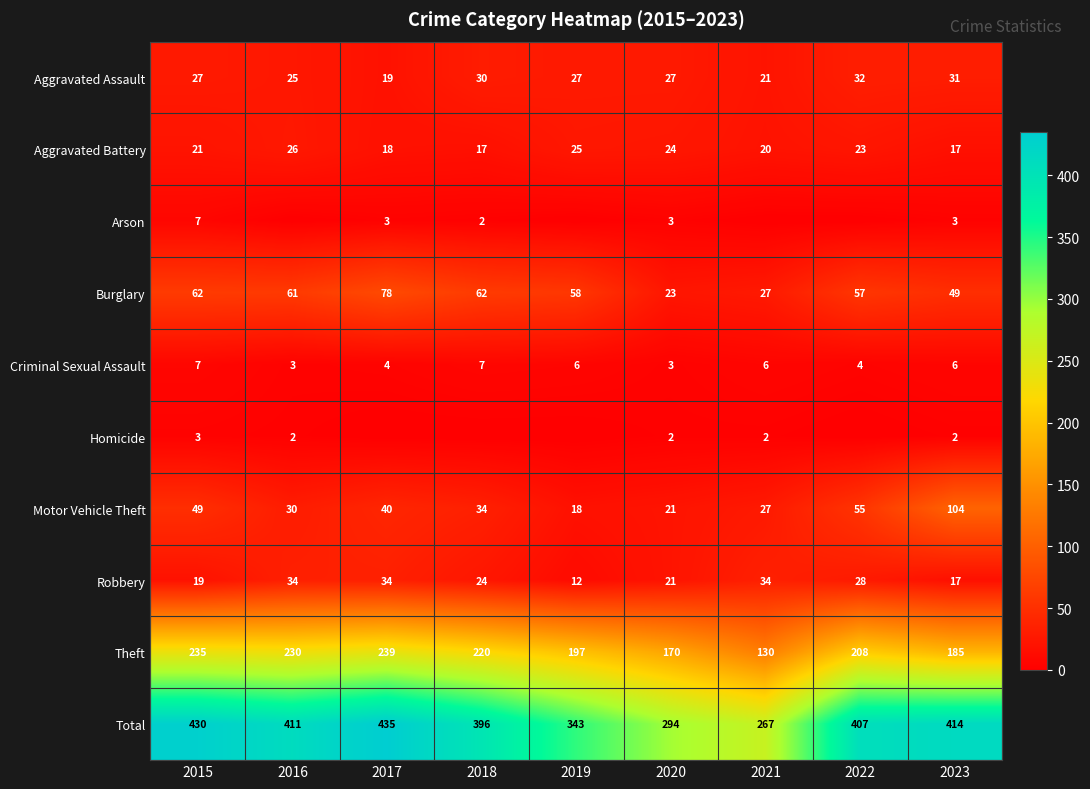

Between 2020 and 2023, which is larger?

2023